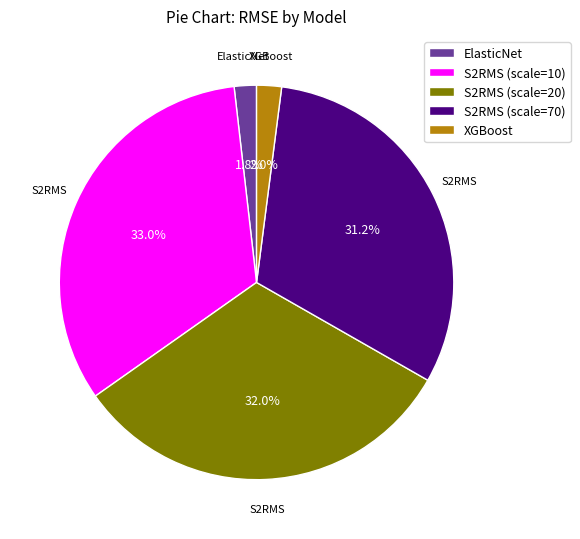

What percentage is NOT represented by S2RMS (scale=70)?

68.8%